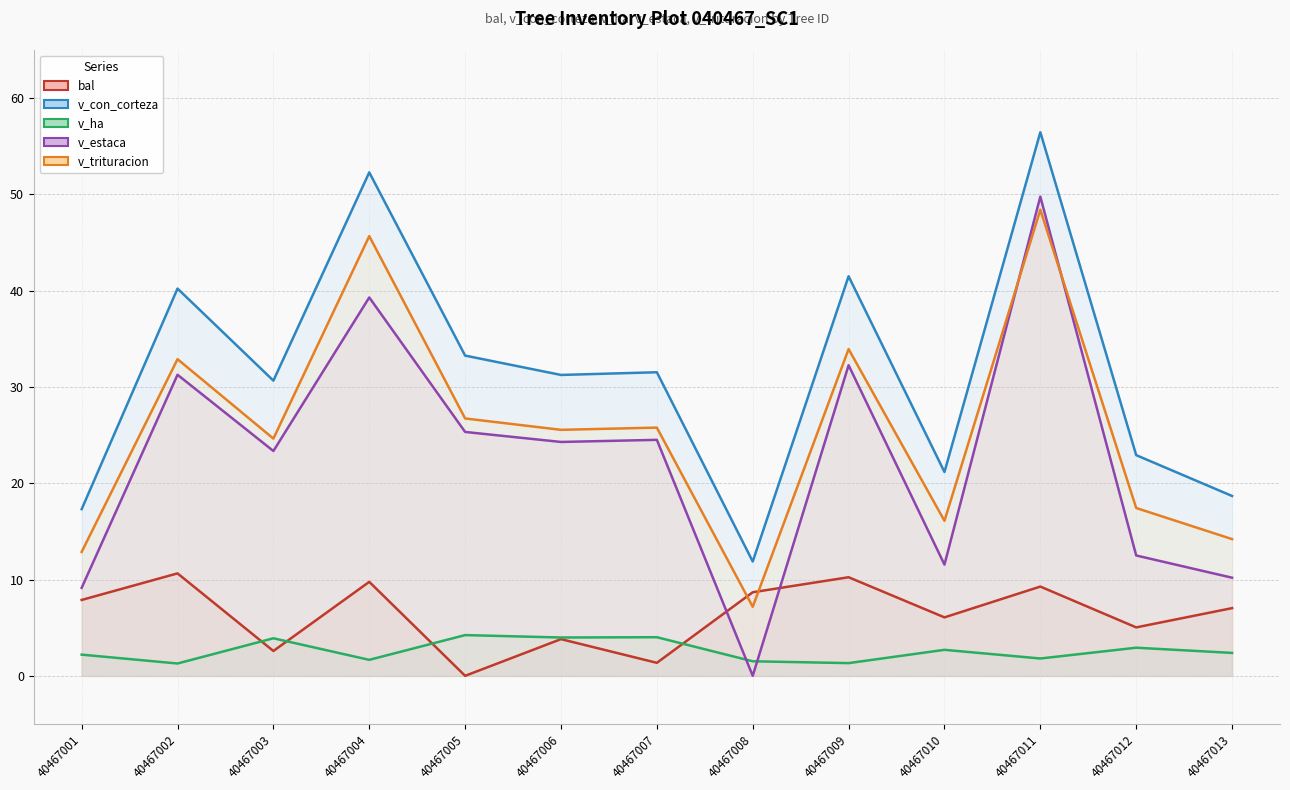

At which label does v_estaca reach its peak?

40467011